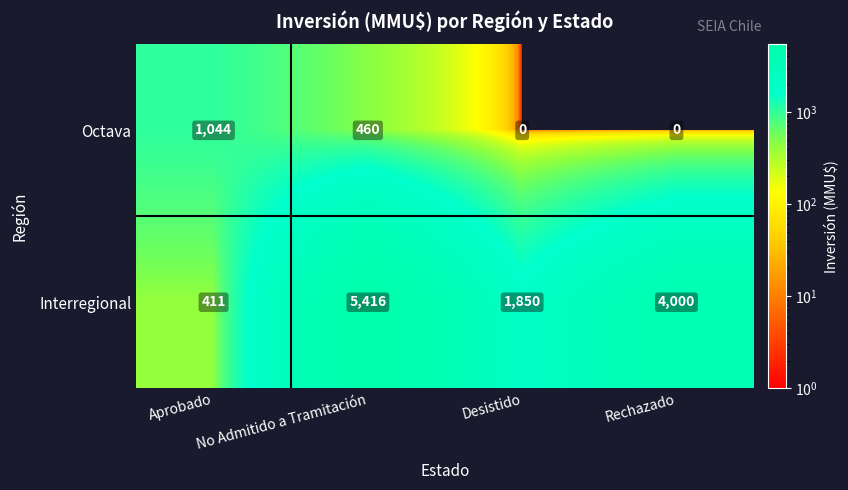

Which series changed the most between No Admitido a Tramitación and Rechazado?

Interregional